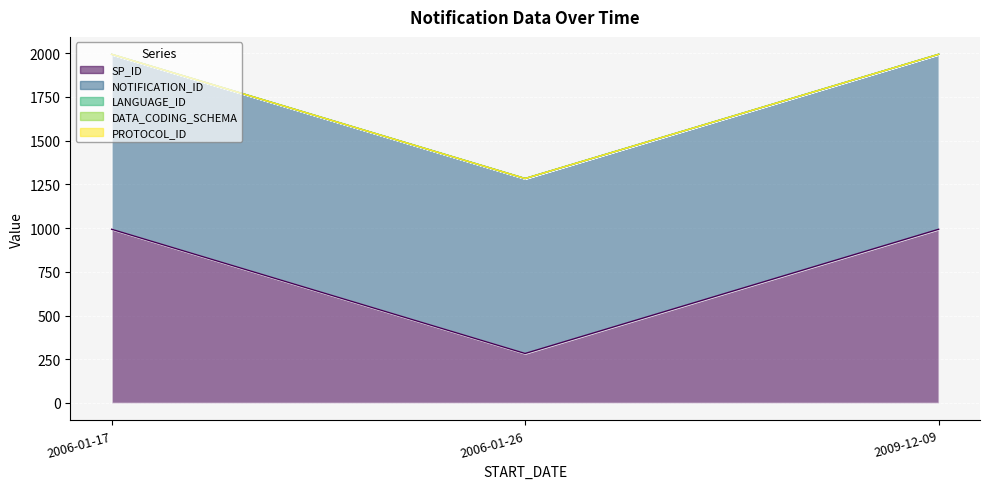

Which series has the widest spread of values?

SP_ID